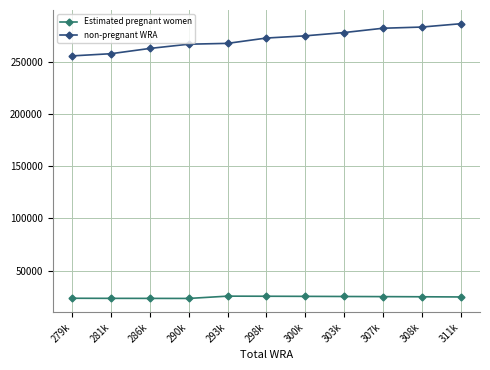

Where does the non-pregnant WRA series first go above 272464?

298k